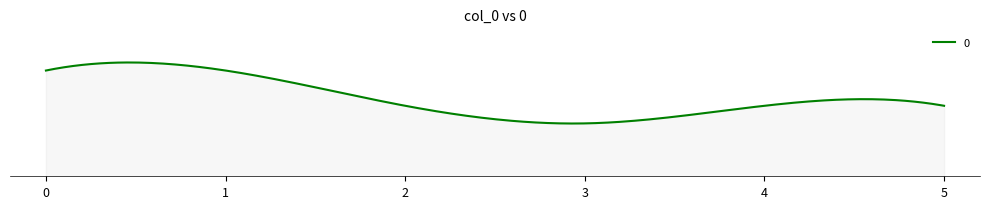

Rank the categories by value from highest to lowest.

0, 1, 2, 4, 5, 3